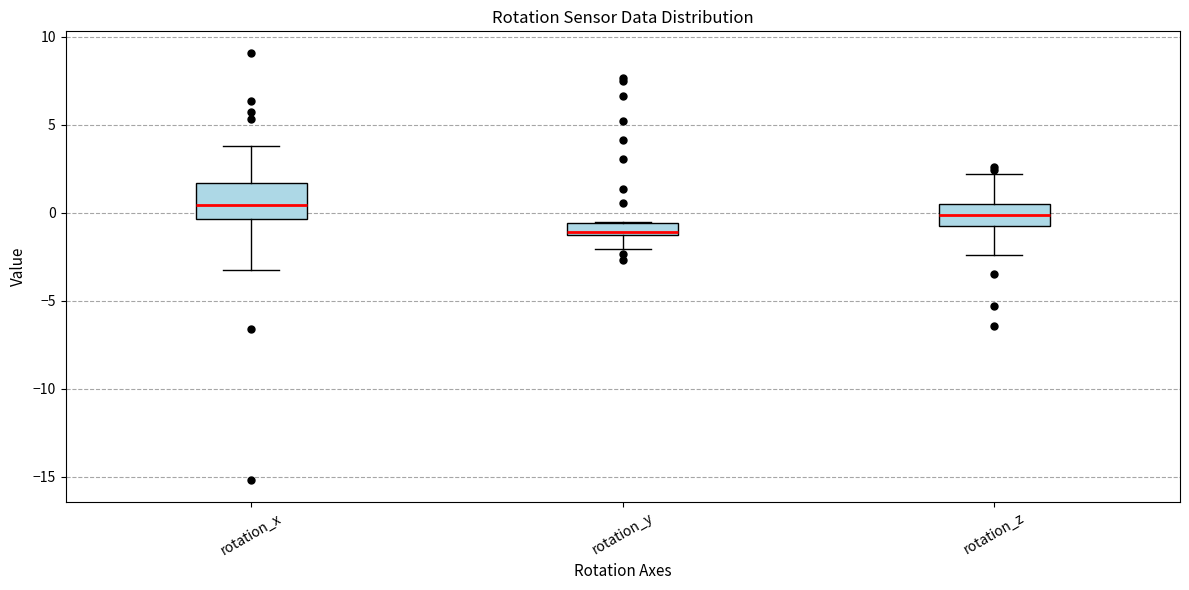

Where does the lower whisker of the box for rotation_y end on the y-axis? The values are not printed on the chart, so give them approximately, as read against the axis.

-2.0